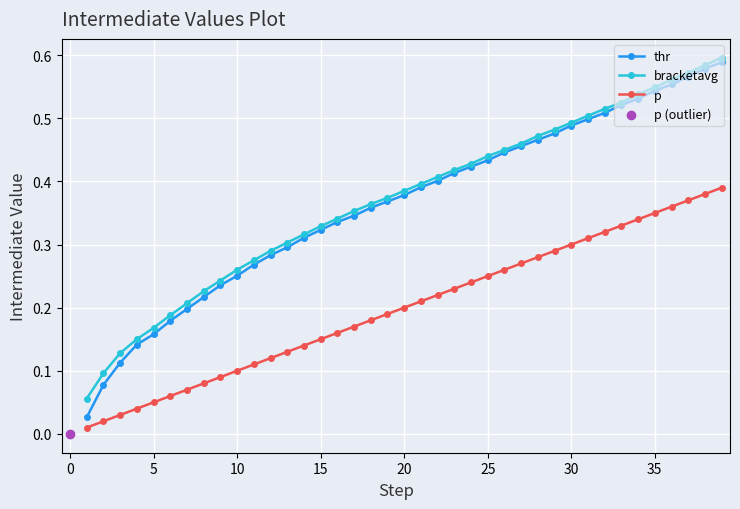

True or false: thr and p intersect in this chart.

False